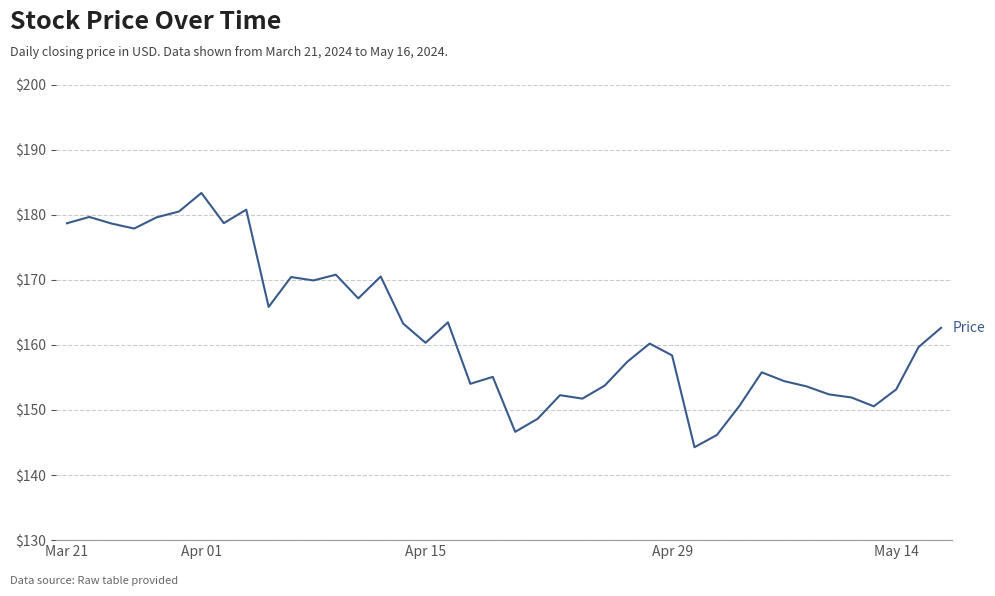

What is the difference between the maximum and minimum values?

39.1